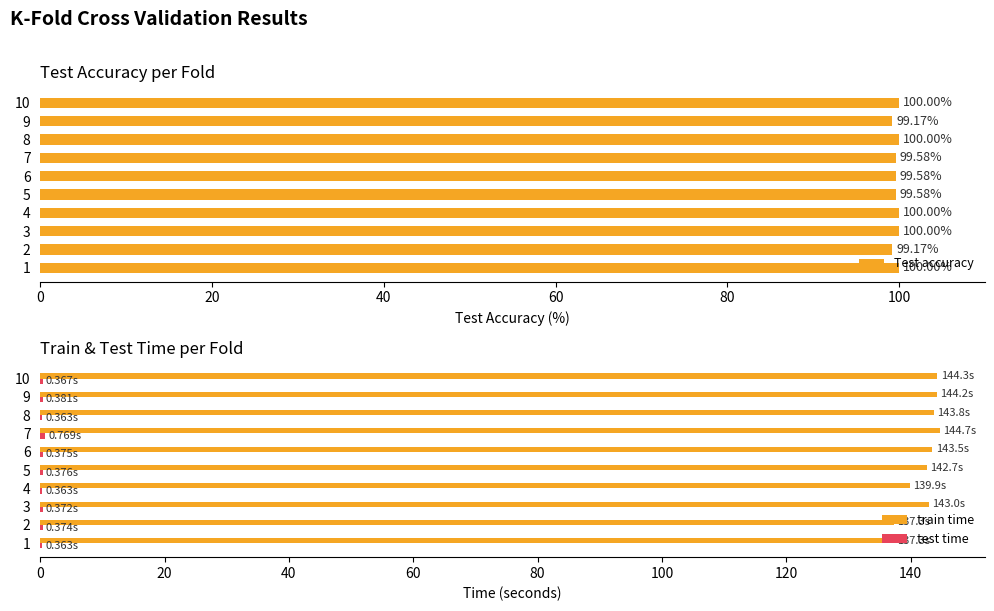

What is the maximum value shown in the chart?

144.7